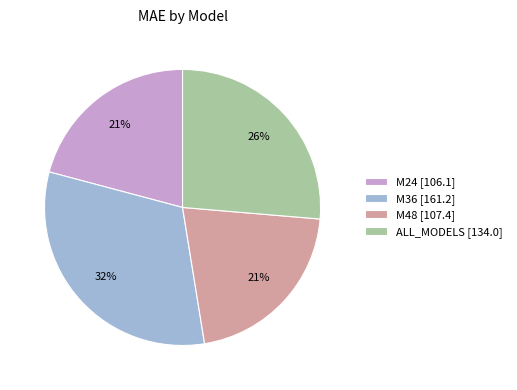

Which slice is the largest?

M36